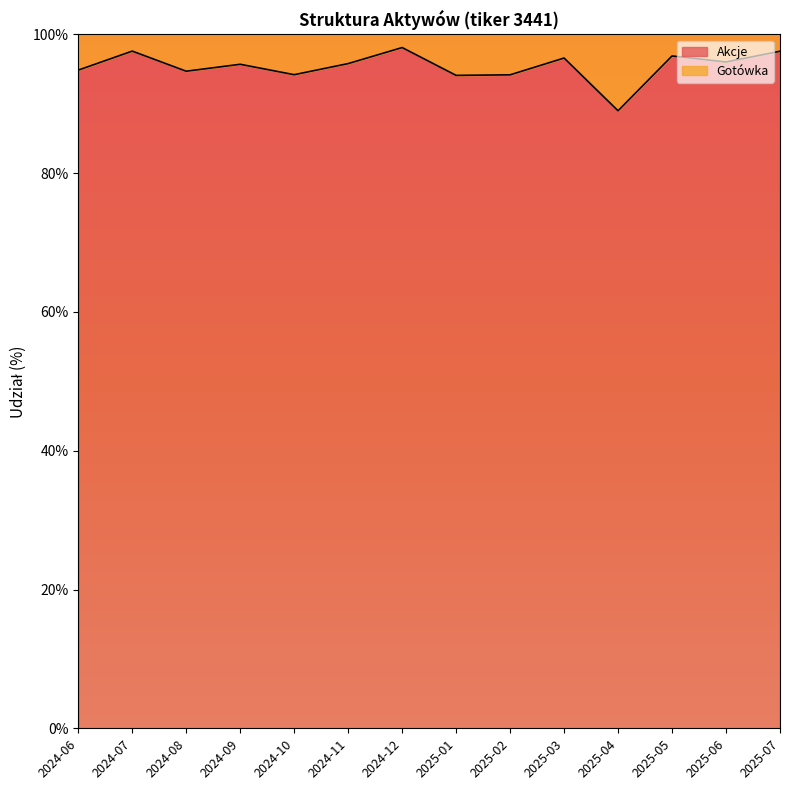

At which category does the chart reach its minimum across all series?

2025-04